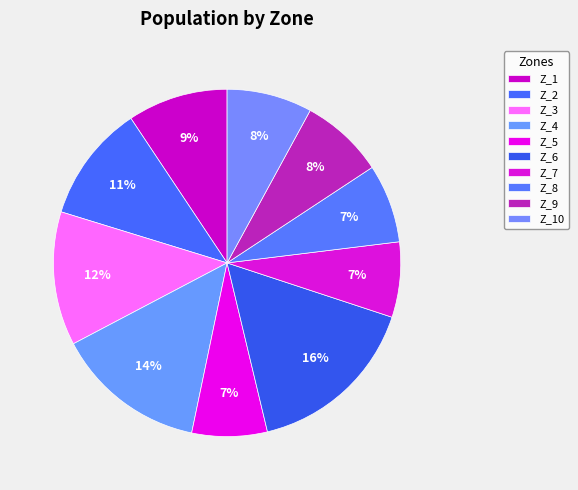

How many segments does this pie chart have?

10